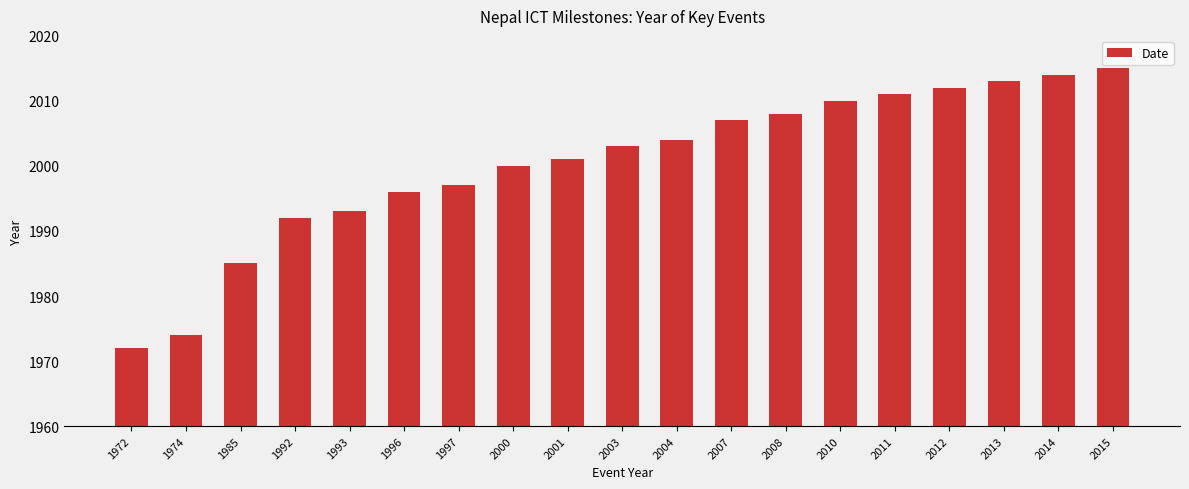

Which category has the highest value across all series?

2015